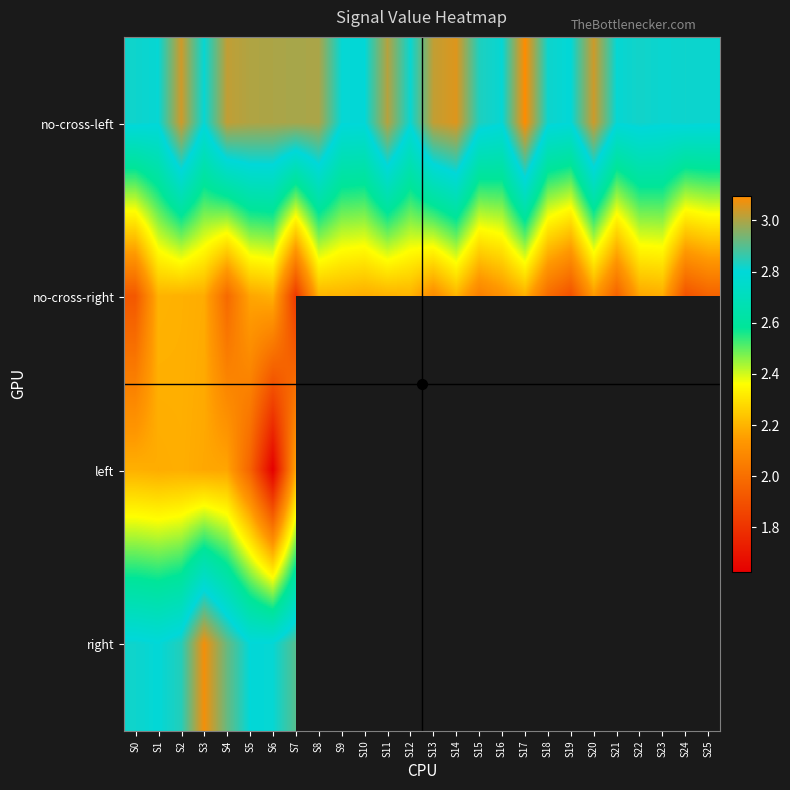

Rank the series by their average value, from lowest to highest.

no-cross-right, left, right, no-cross-left